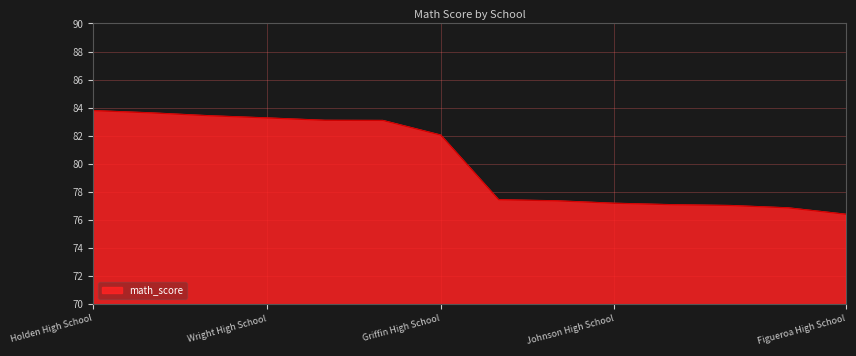

What is the maximum value shown in the chart?

83.8